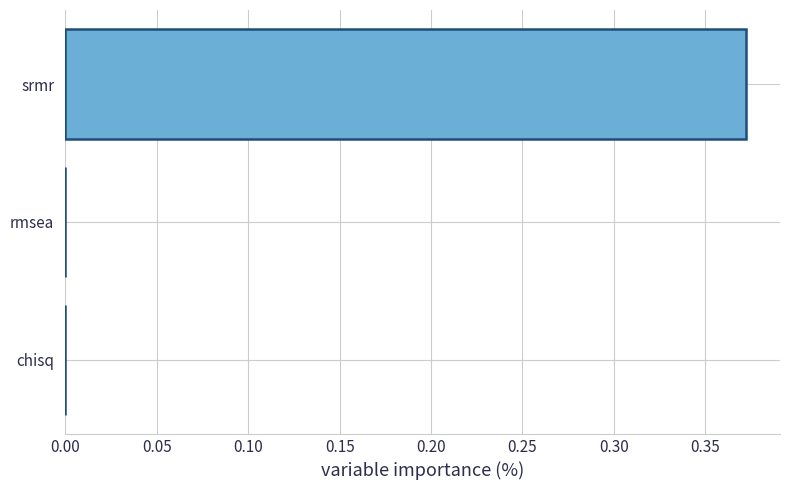

At which category does the chart reach its peak across all series?

srmr